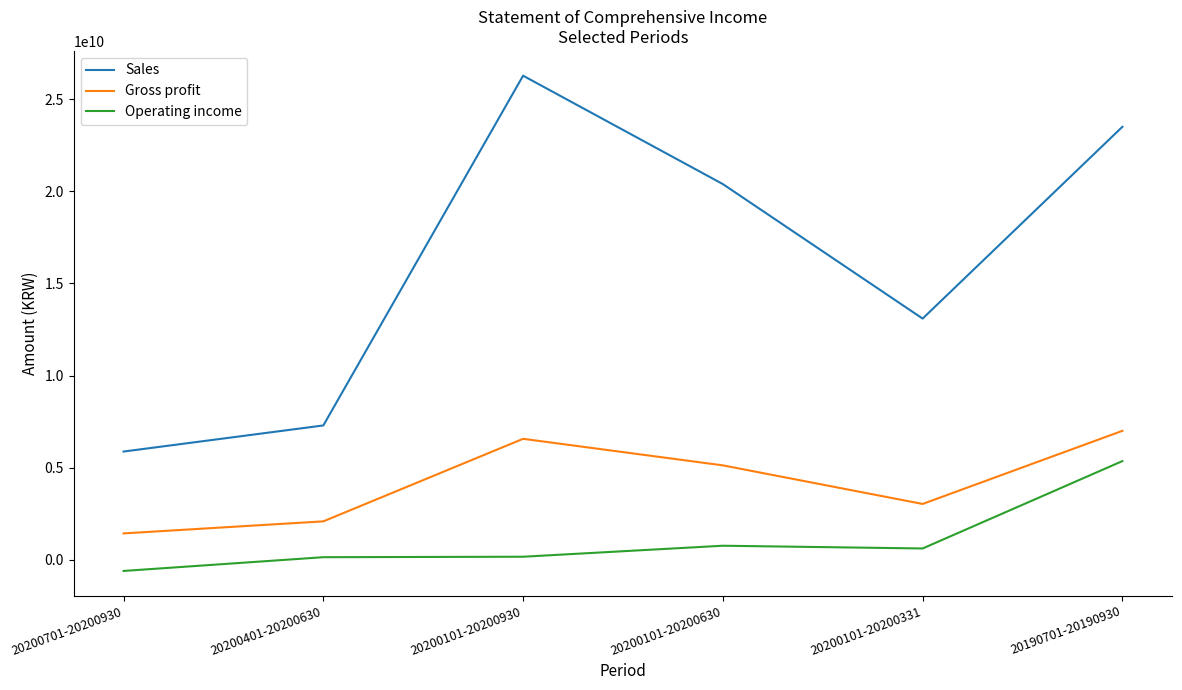

List the series in order of their peak value, lowest first.

Operating income, Gross profit, Sales